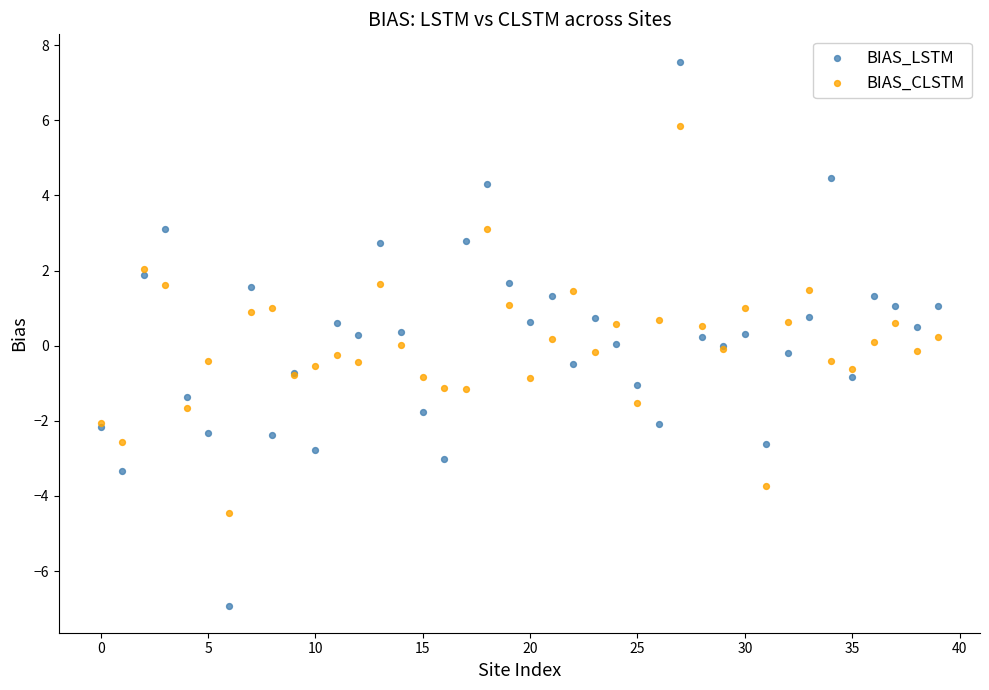

Which series contains the lowest Y value?

BIAS_LSTM